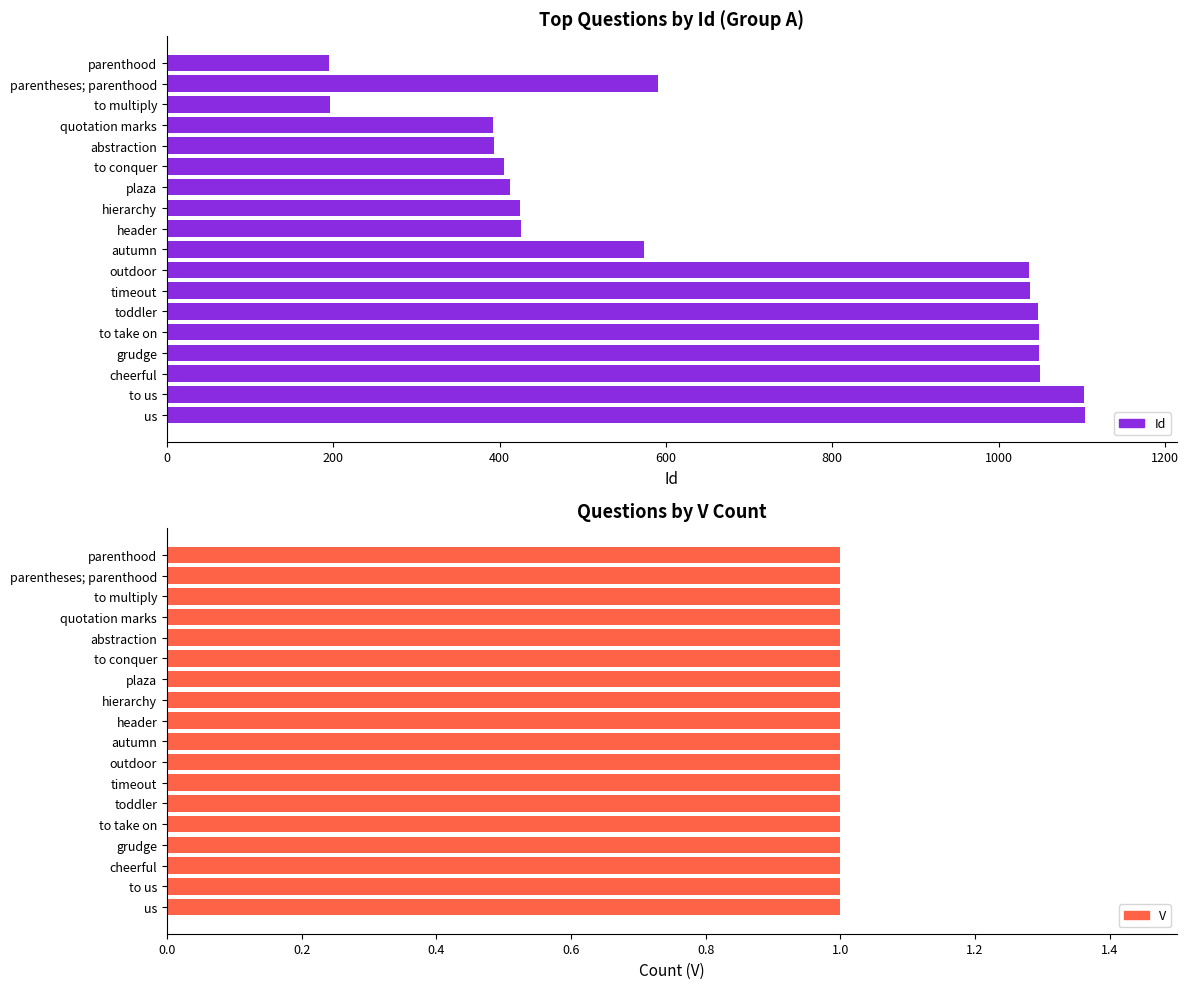

At how many categories does at least one series exceed 413?

12